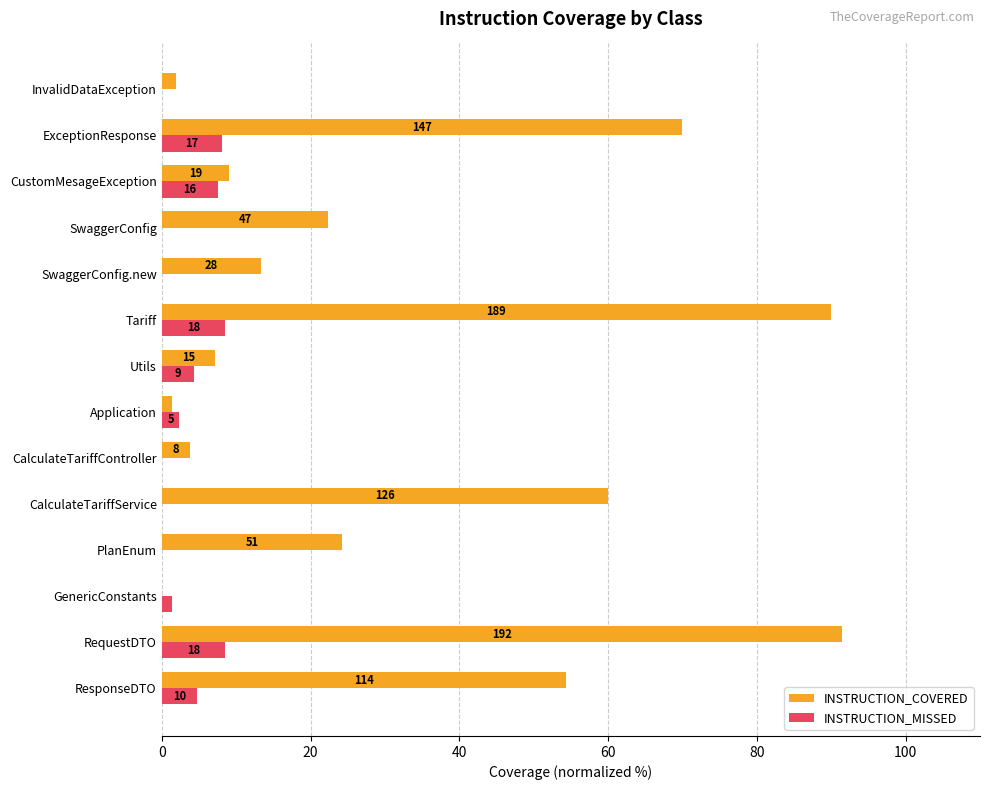

Reading left to right, what are all the values shown in this chart?

INSTRUCTION_COVERED: 54.3	91.4	0.0	24.3	60.0	3.8	1.4	7.1	90.0	13.3	22.4	9.0	70.0	1.9
INSTRUCTION_MISSED: 4.8	8.6	1.4	0.0	0.0	0.0	2.4	4.3	8.6	0.0	0.0	7.6	8.1	0.0